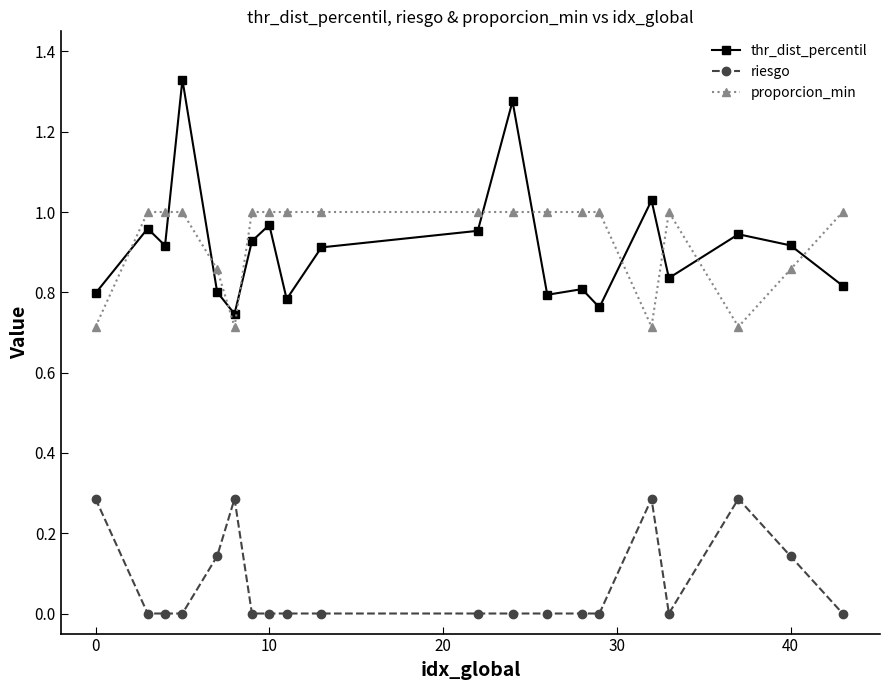

Which series has the widest spread of values?

thr_dist_percentil